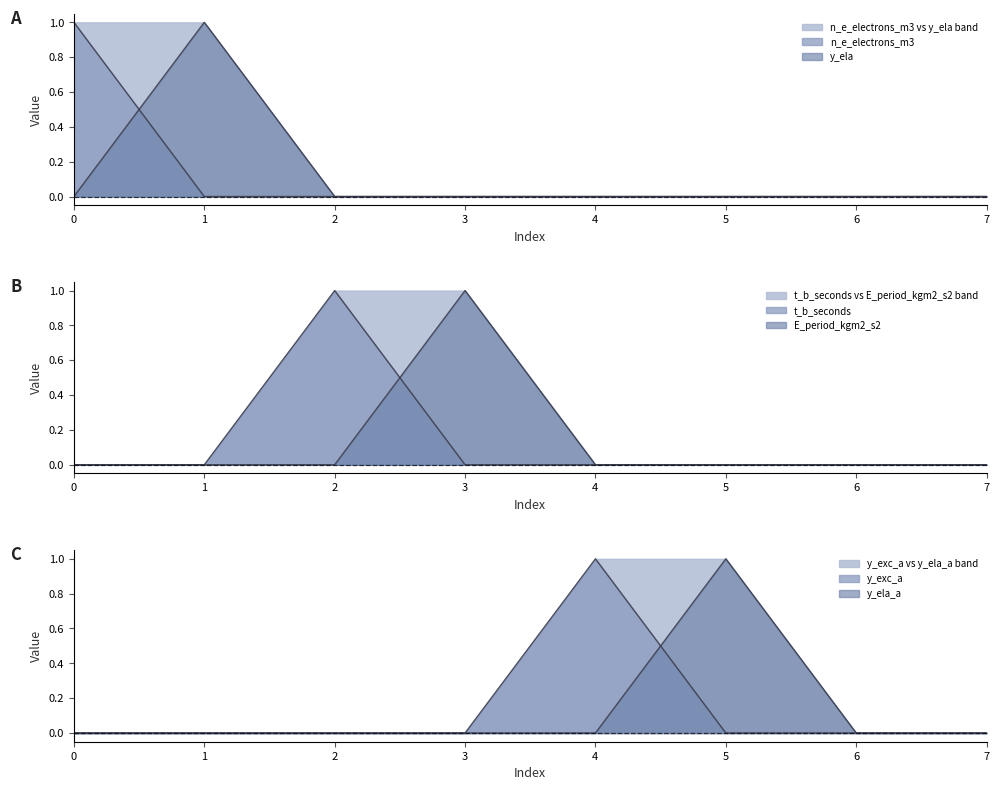

Which series has the largest total across all categories?

n_e_electrons_m3